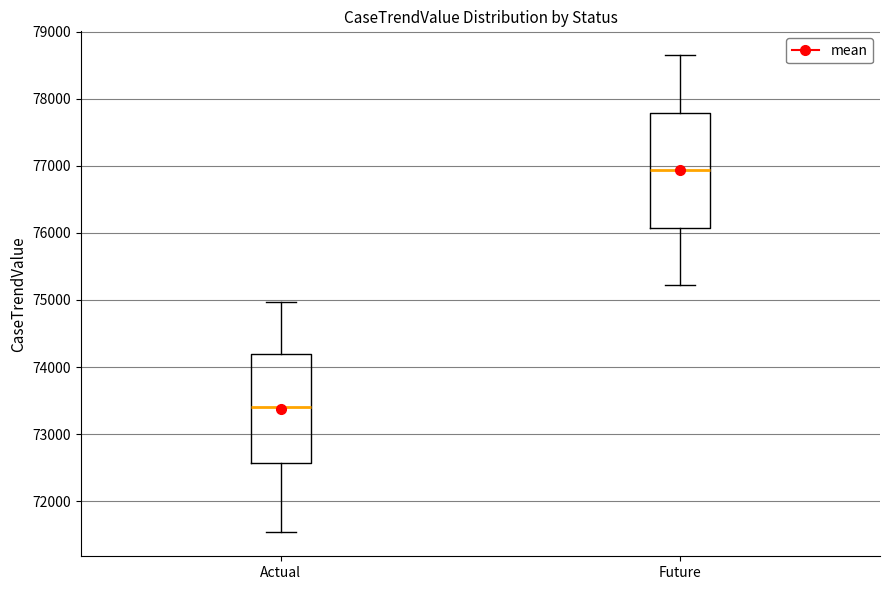

Reading left to right, transcribe this box plot: for each box, give where its median line is, the range the box spans, and where its two whiskers end, as read against the y-axis. The values are not printed on the chart, so give them approximately, as read against the axis.

Actual: median 73400, box 72600 to 74200, whiskers 71500 to 75000
Future: median 76900, box 76100 to 77800, whiskers 75200 to 78700